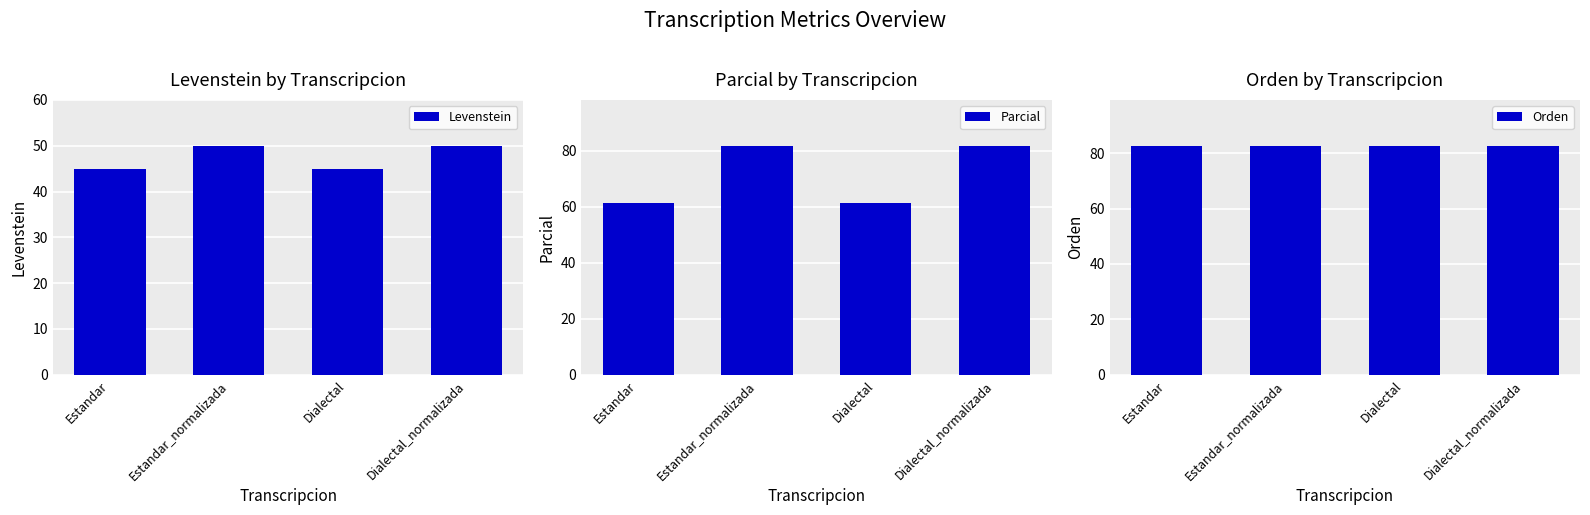

At Estandar_normalizada, list the series in order from smallest to largest.

Levenstein, Parcial, Orden